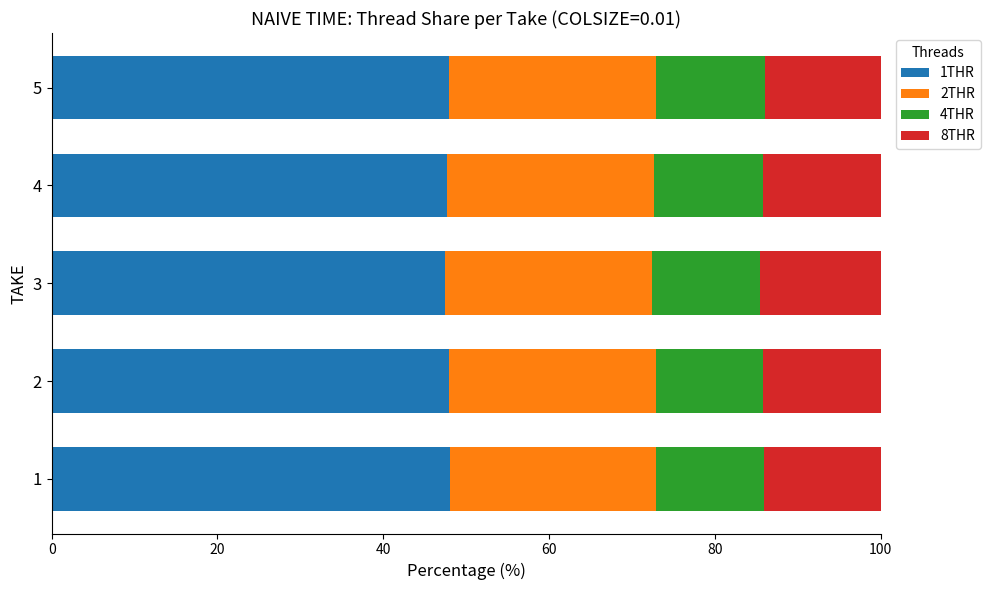

The 1THR series shows 74.0 at 5. True or false?

False